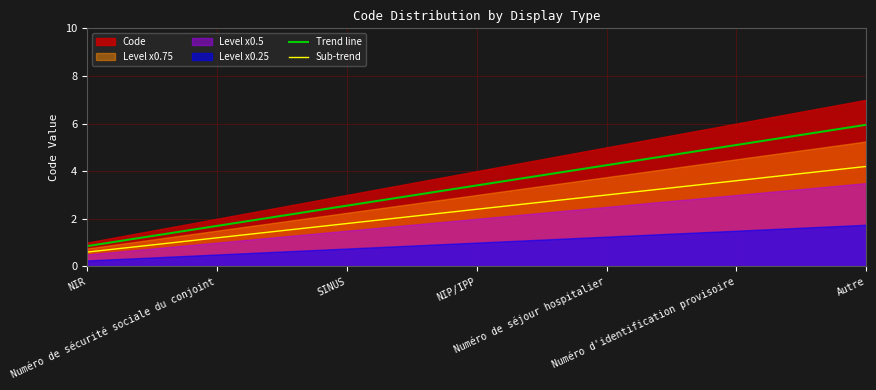

True or false: Sub-trend and Trend line intersect in this chart.

False